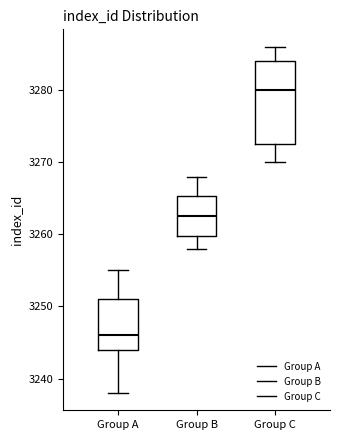

Which box has the highest median line?

Group C